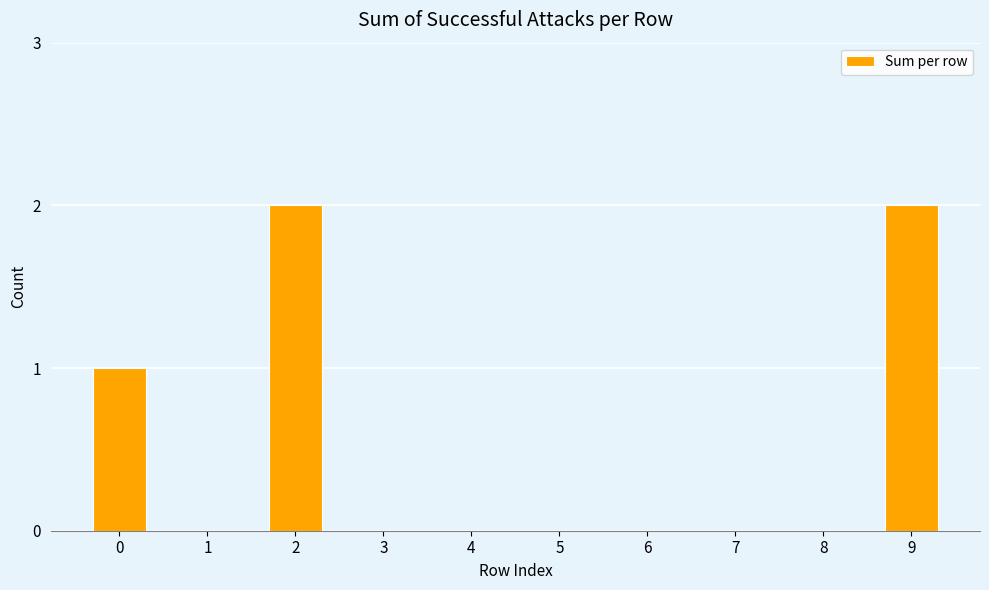

True or false: the data shows 0 at 3.

True